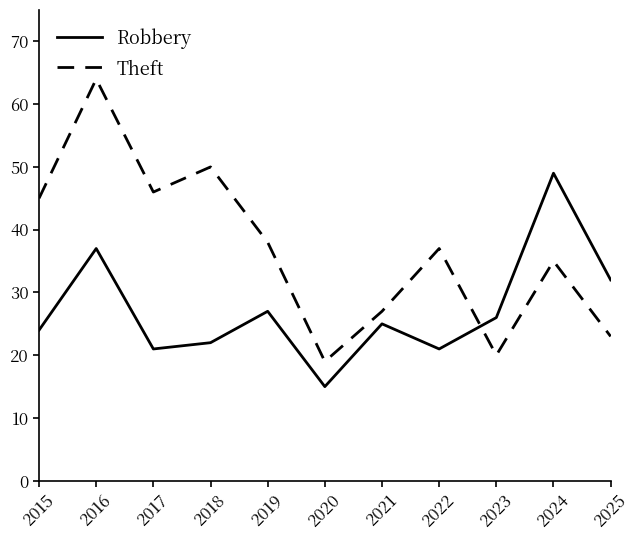

The Robbery series shows 14 at 2019. True or false?

False